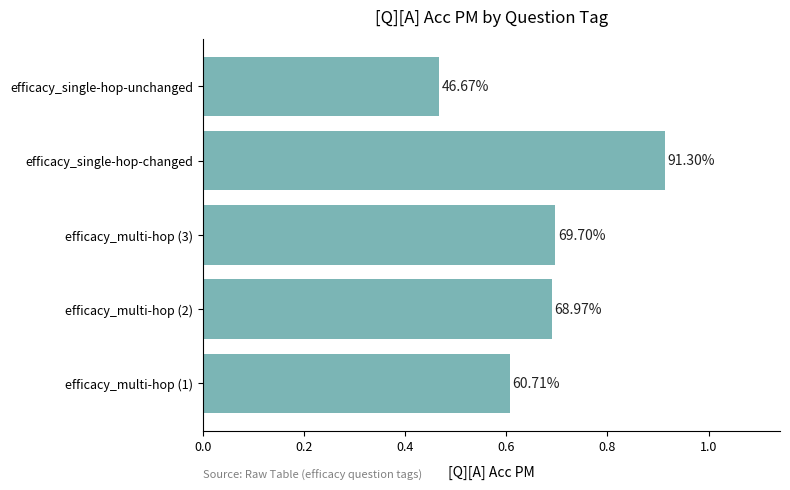

How many values are between 0 and 1?

5